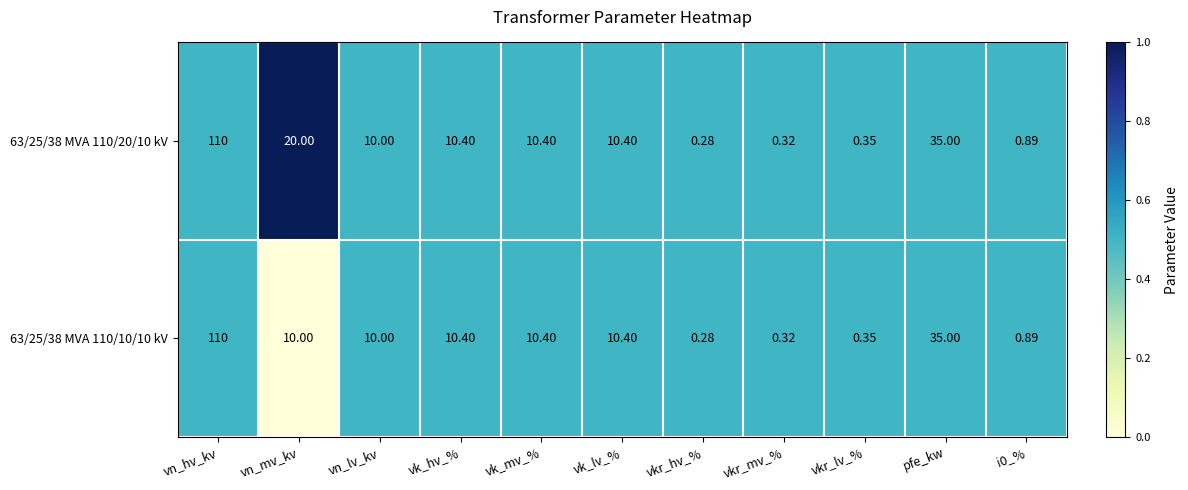

Which category has the highest value across all series?

vn_hv_kv